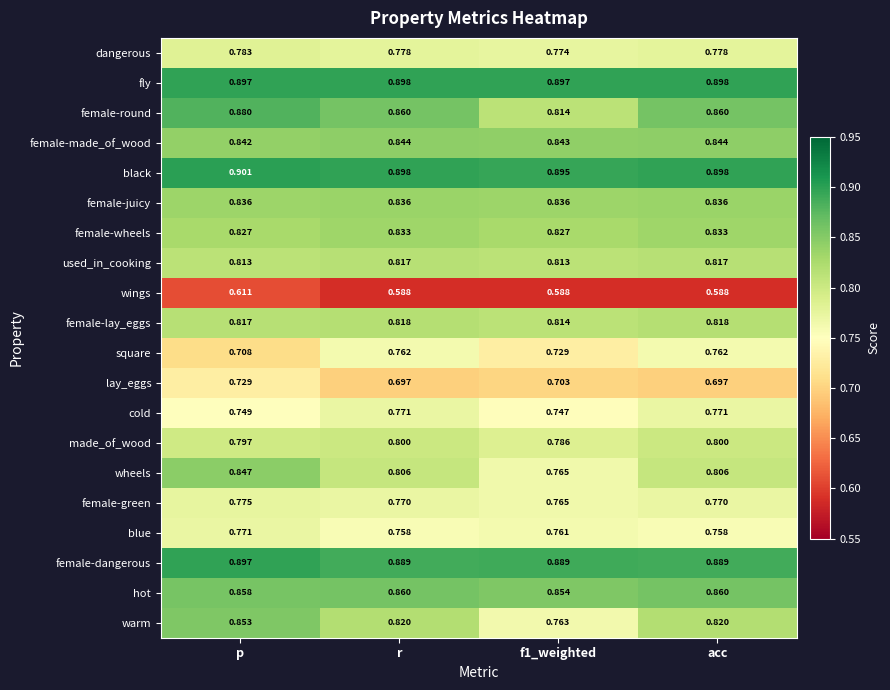

At which label is female-made_of_wood closest to 0?

p